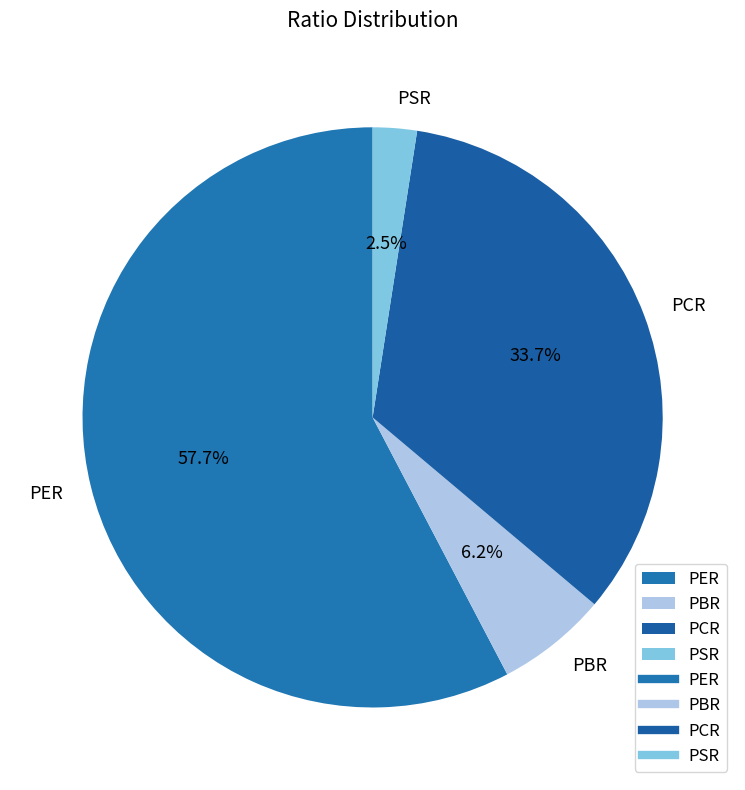

Which category accounts for the majority?

PER